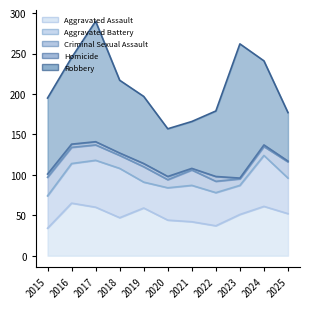

How many lines are shown in the chart?

5